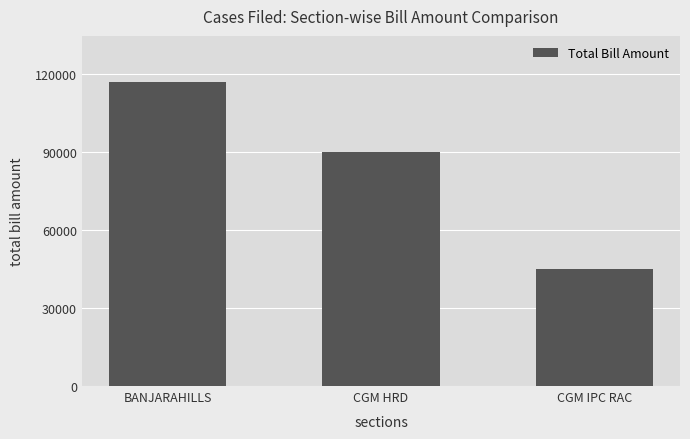

Which has a higher value, CGM HRD or CGM IPC RAC?

CGM HRD